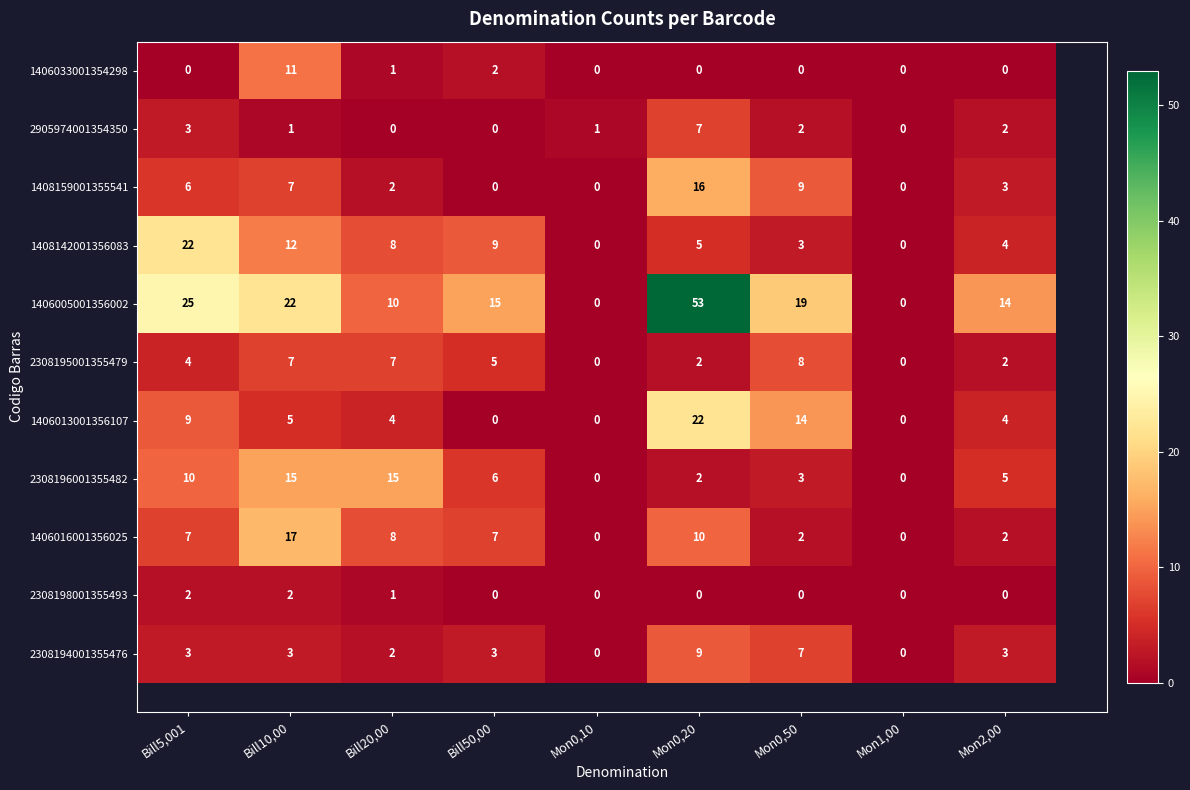

Which series has the largest total across all categories?

1406005001356002